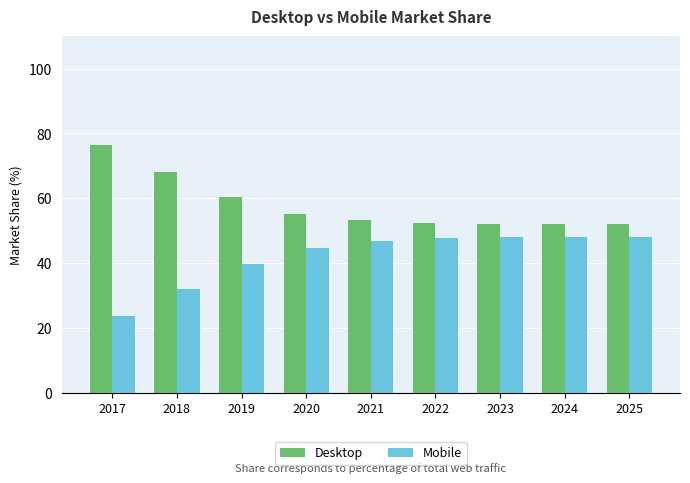

The Mobile series shows 46.8 at 2021. True or false?

True